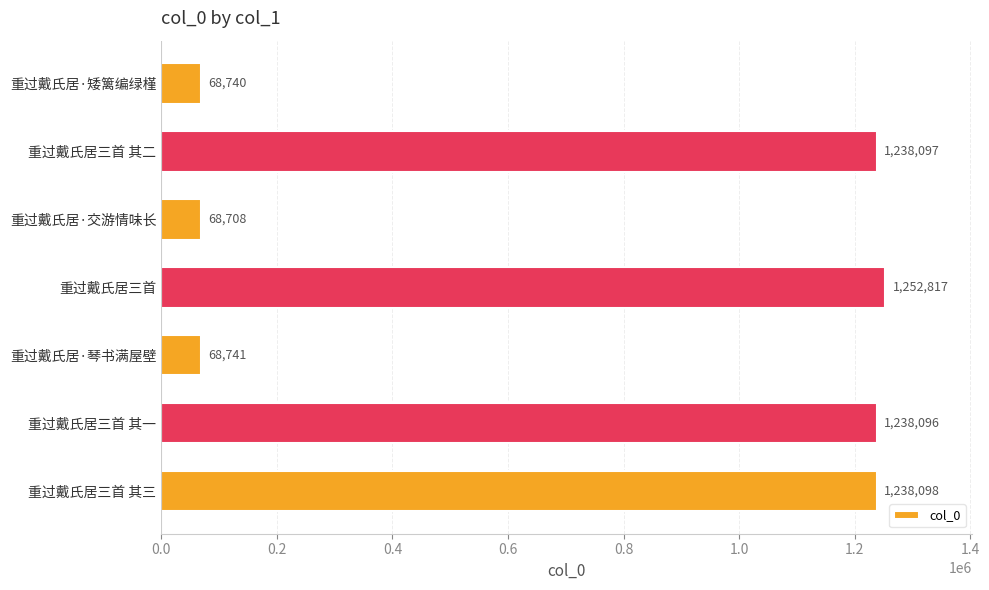

Where is the data nearest to the value 660762?

重过戴氏居三首 其一